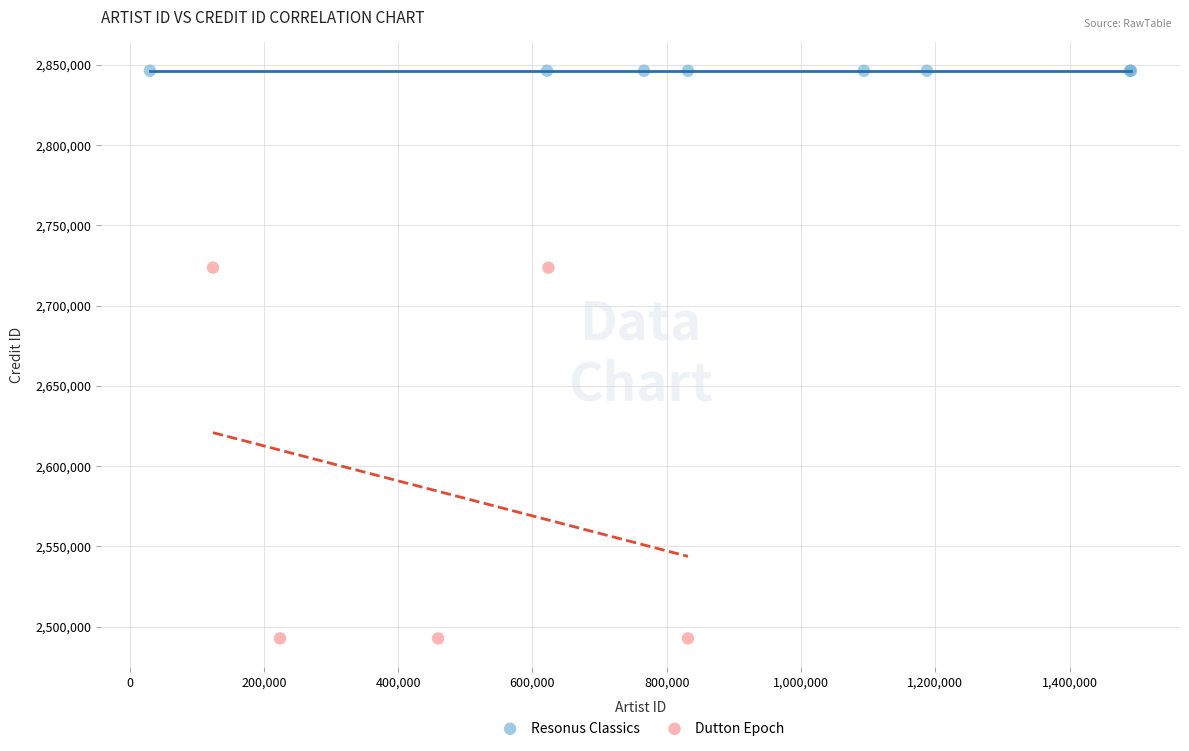

Which series contains the lowest Y value?

Dutton Epoch